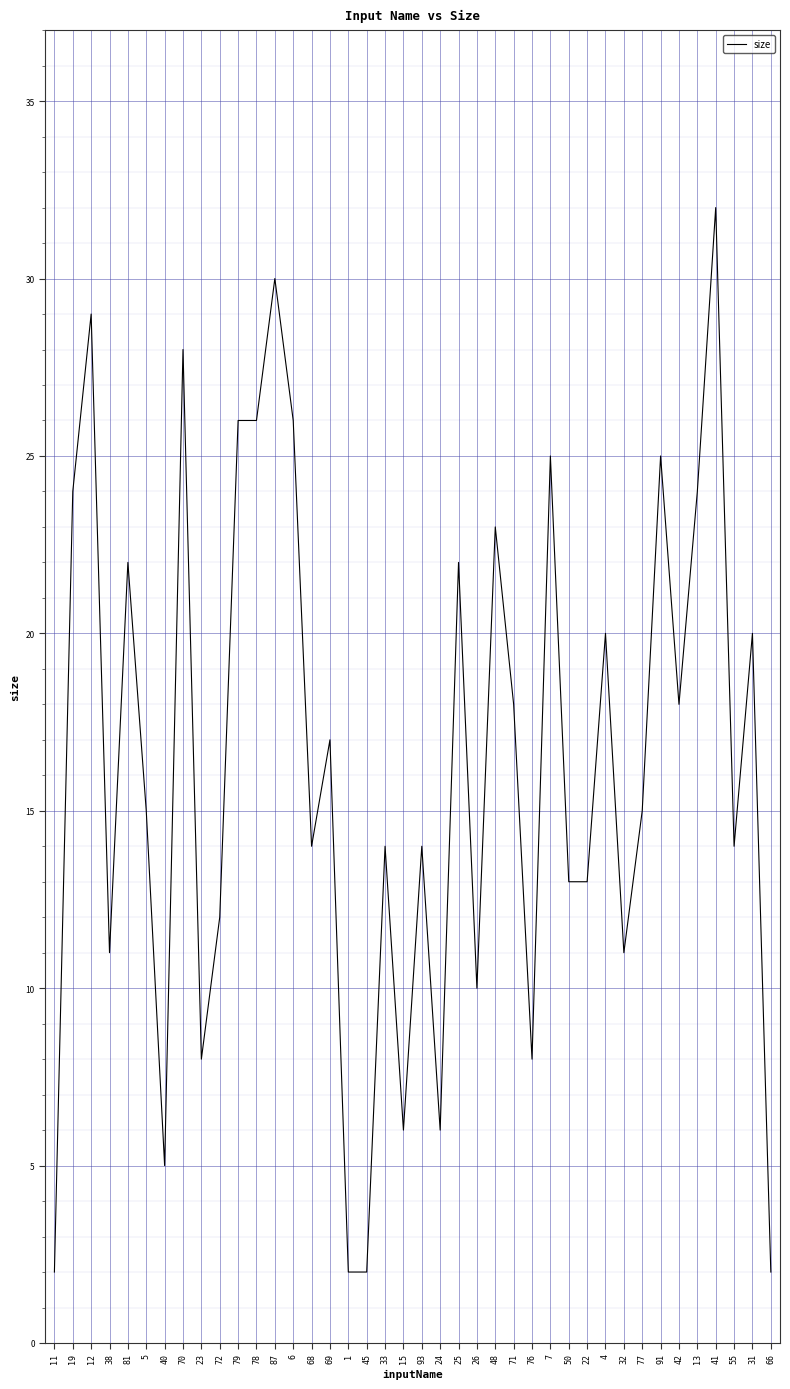

Reading right to left, what are all the values shown in this chart?

66=2	31=20	55=14	41=32	13=24	42=18	91=25	77=15	32=11	4=20	22=13	50=13	7=25	76=8	71=18	48=23	26=10	25=22	24=6	93=14	15=6	33=14	45=2	1=2	69=17	68=14	6=26	87=30	78=26	79=26	72=12	23=8	70=28	40=5	5=15	81=22	38=11	12=29	19=24	11=2